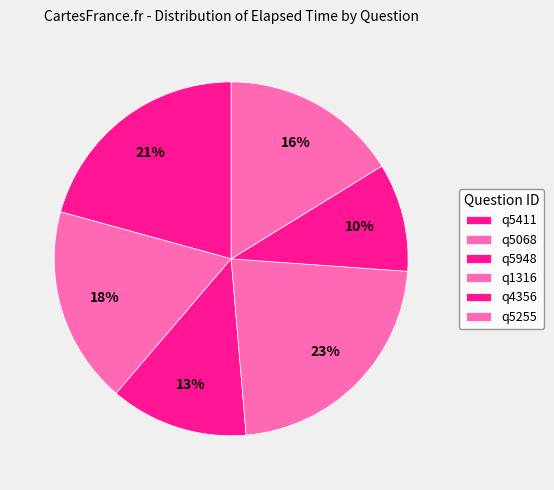

How many segments does this pie chart have?

6